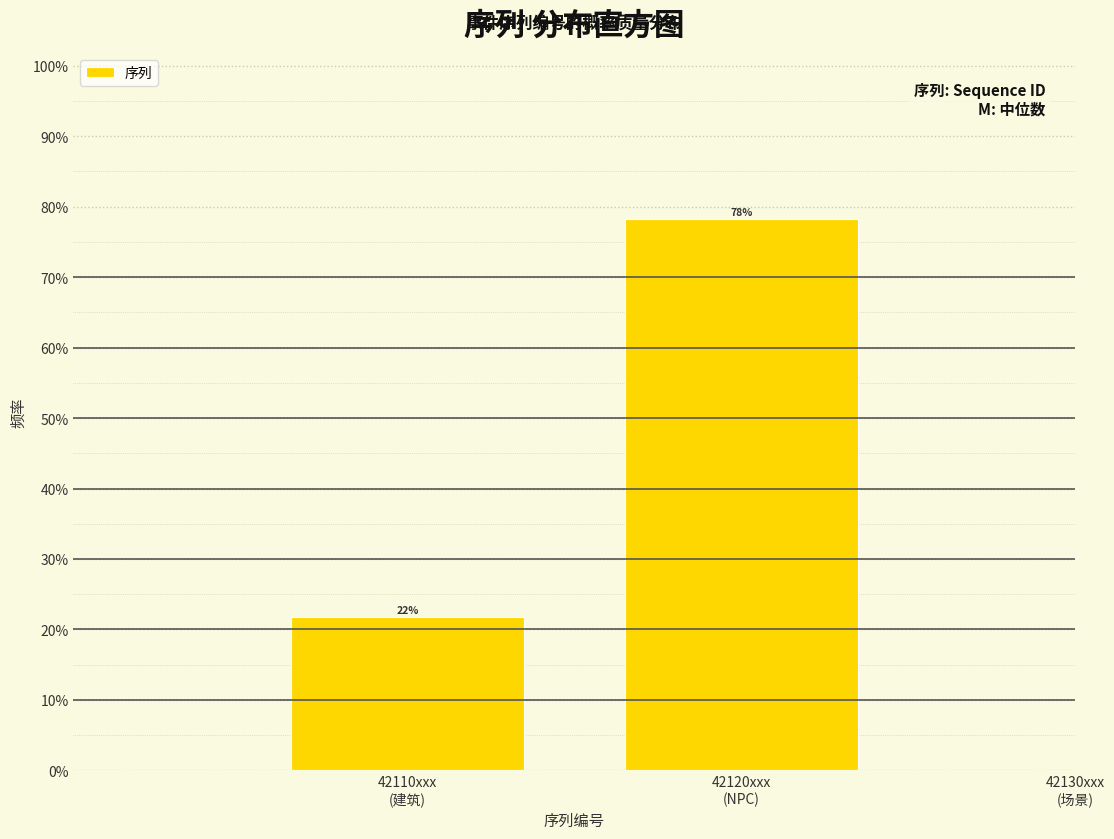

What is the sum of all values?

100.0